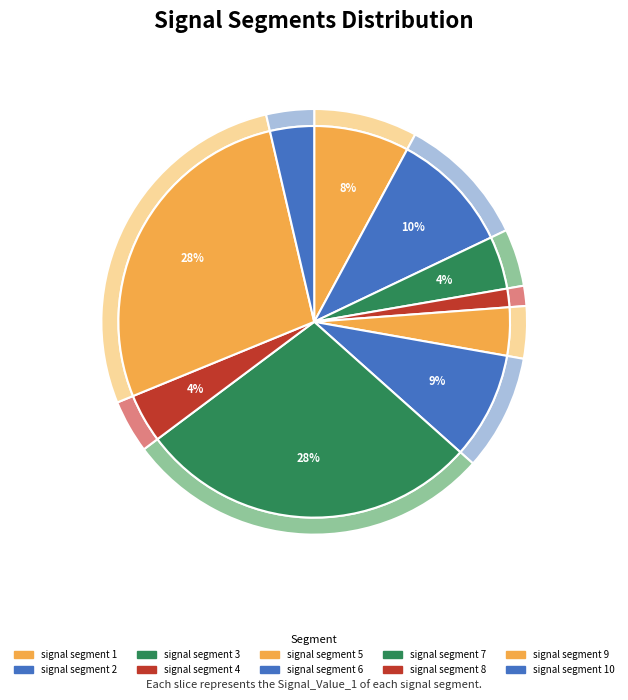

Which category has the smallest portion of the pie?

signal segment 4